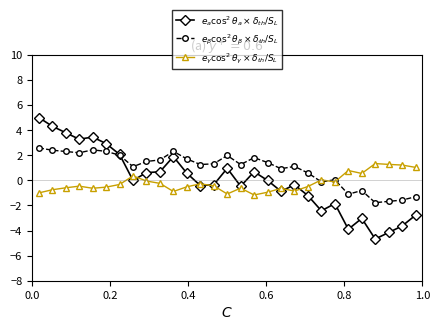

What is the smallest value displayed?

-4.7